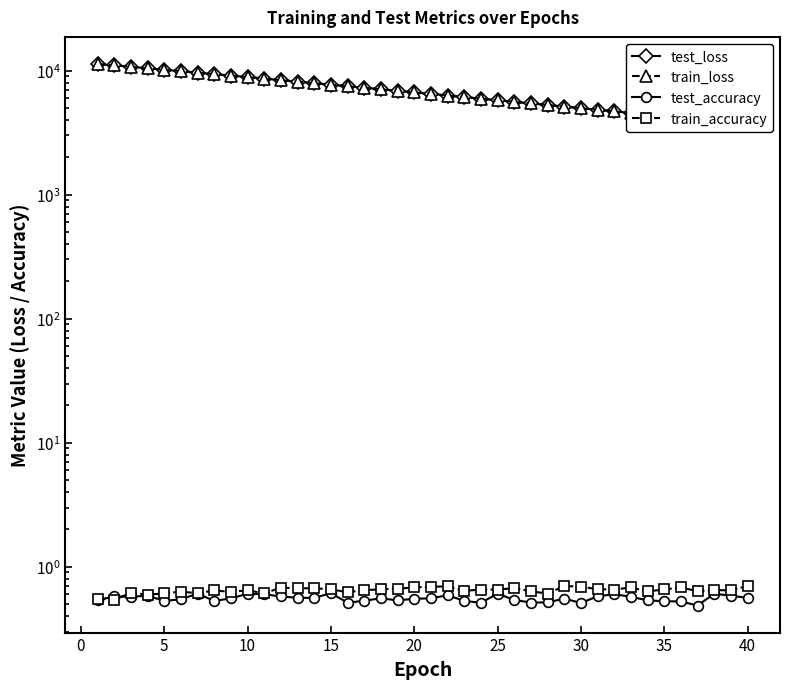

True or false: test_accuracy and test_loss cross at least once.

False